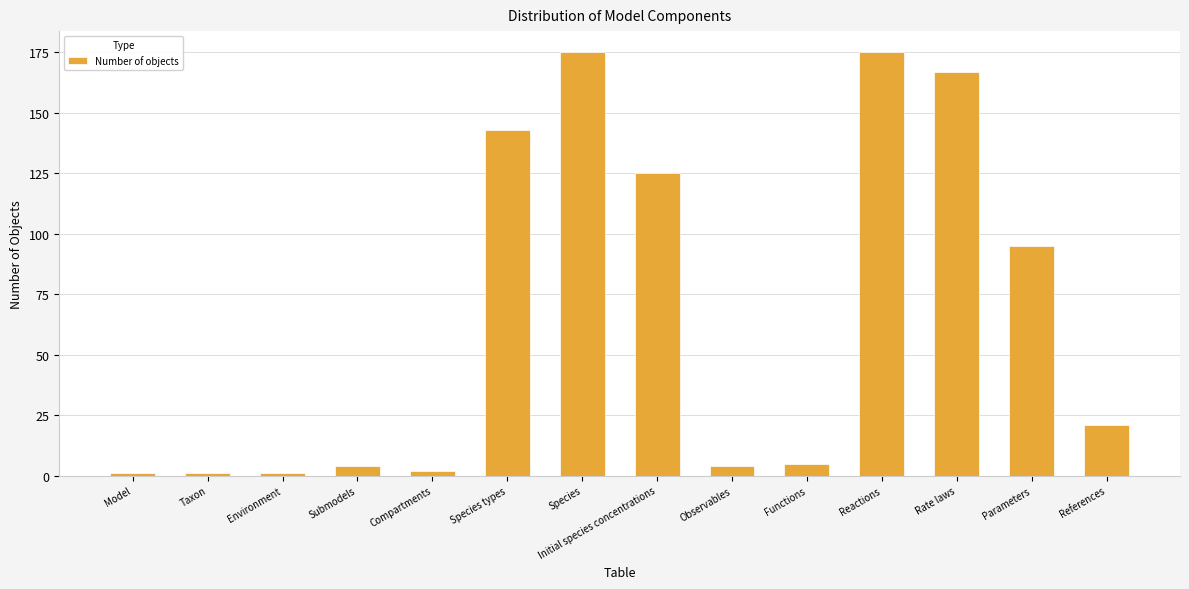

What is the label of the 9th bar from the left?

Observables